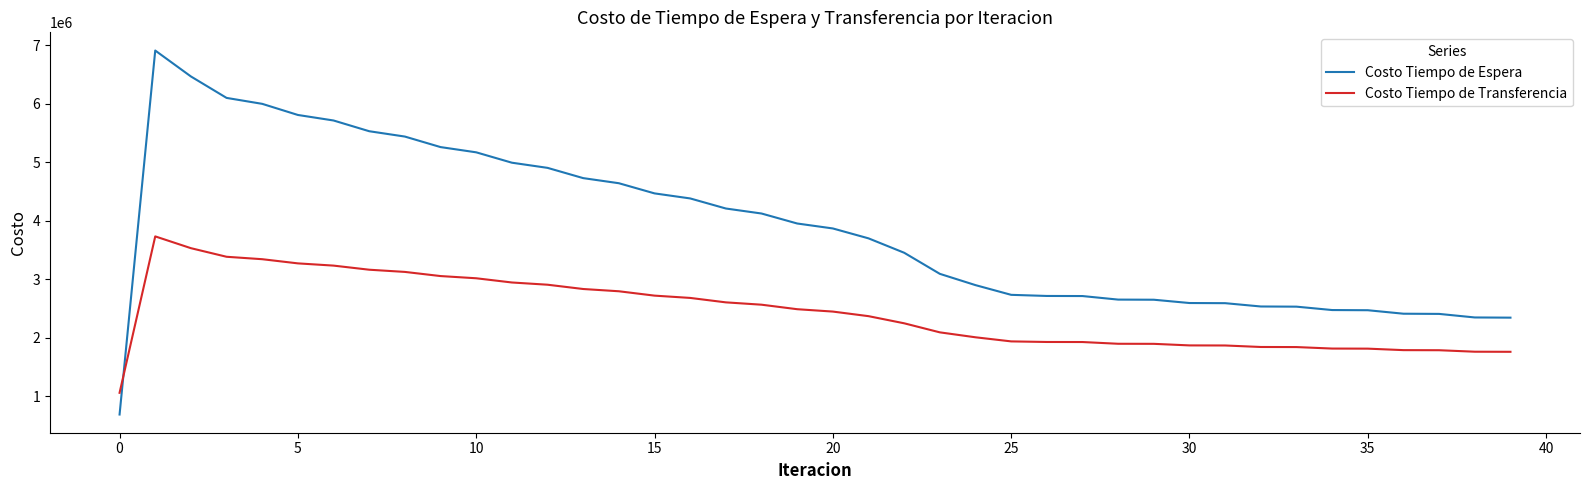

What is the minimum value shown in the chart?

691257.9